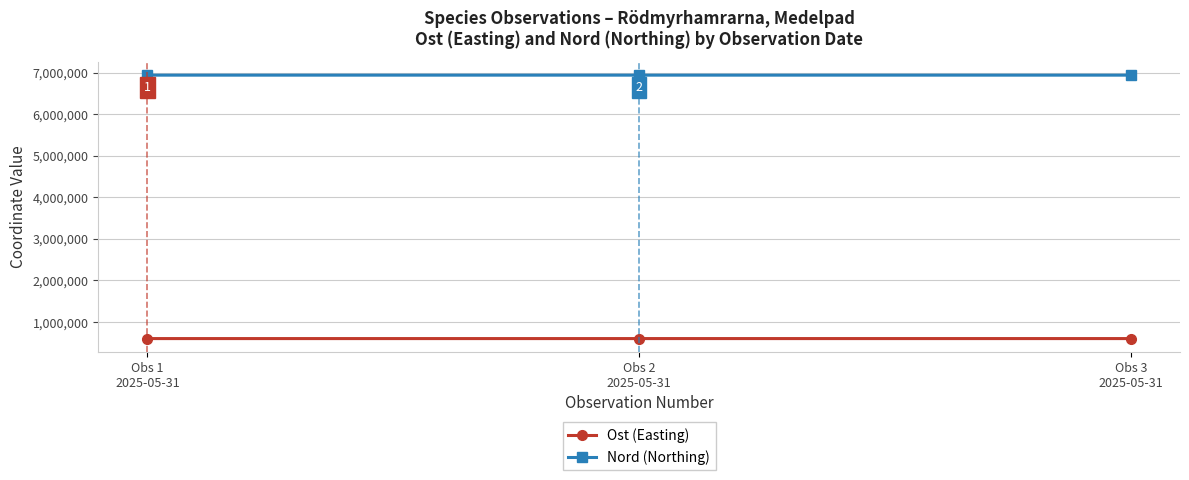

What are all the series names shown in the legend?

Ost (Easting), Nord (Northing)